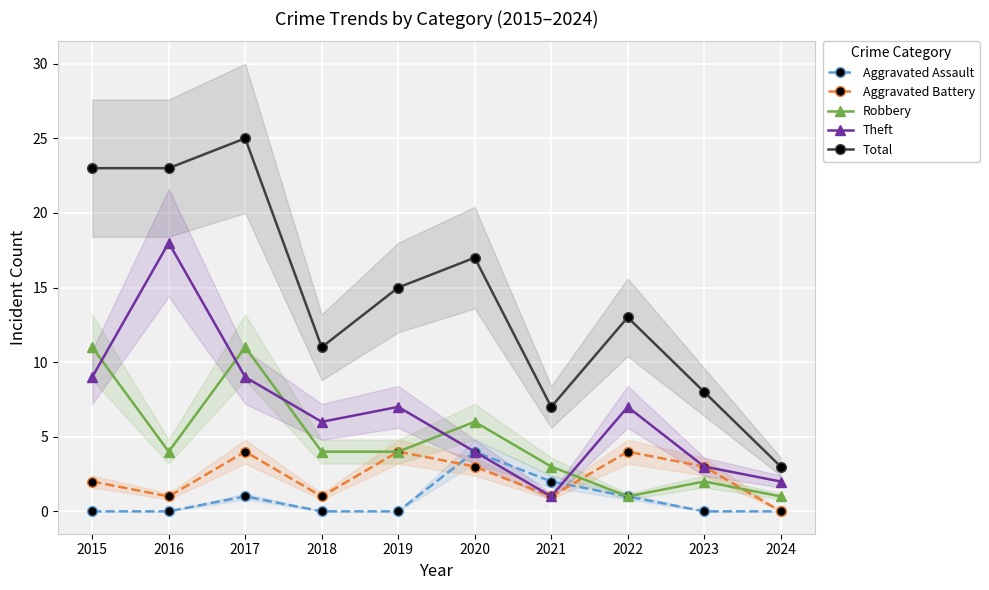

Rank the series at 2016 from lowest to highest value.

Aggravated Assault, Aggravated Battery, Robbery, Theft, Total